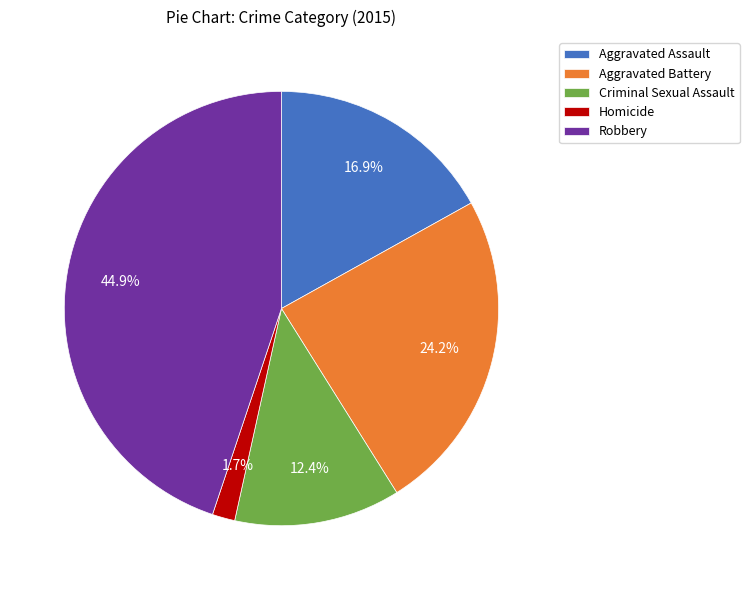

Is it true that Criminal Sexual Assault is 12% of the pie?

True